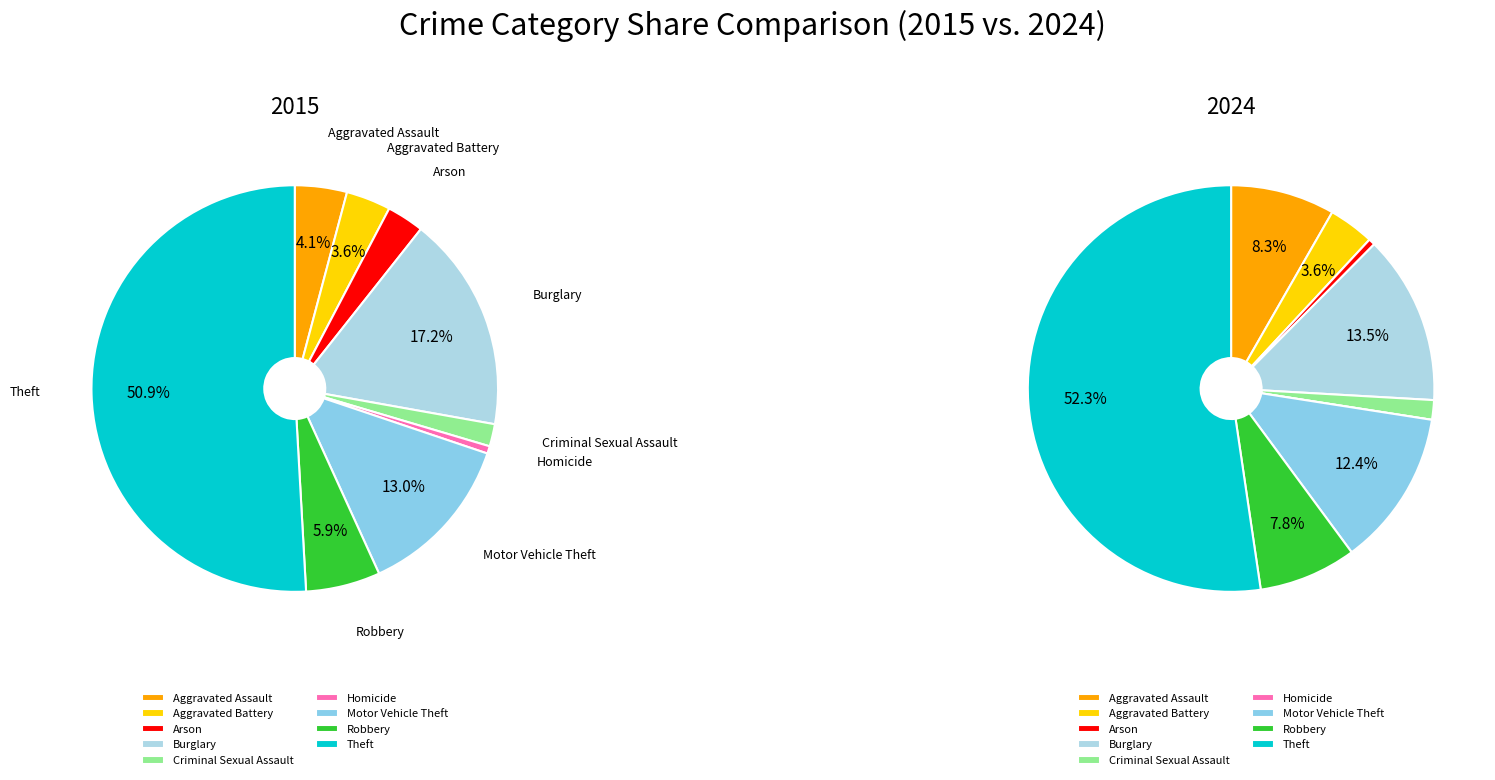

Rank the categories by 2015 value from highest to lowest.

Theft, Burglary, Motor Vehicle Theft, Robbery, Aggravated Assault, Aggravated Battery, Arson, Criminal Sexual Assault, Homicide